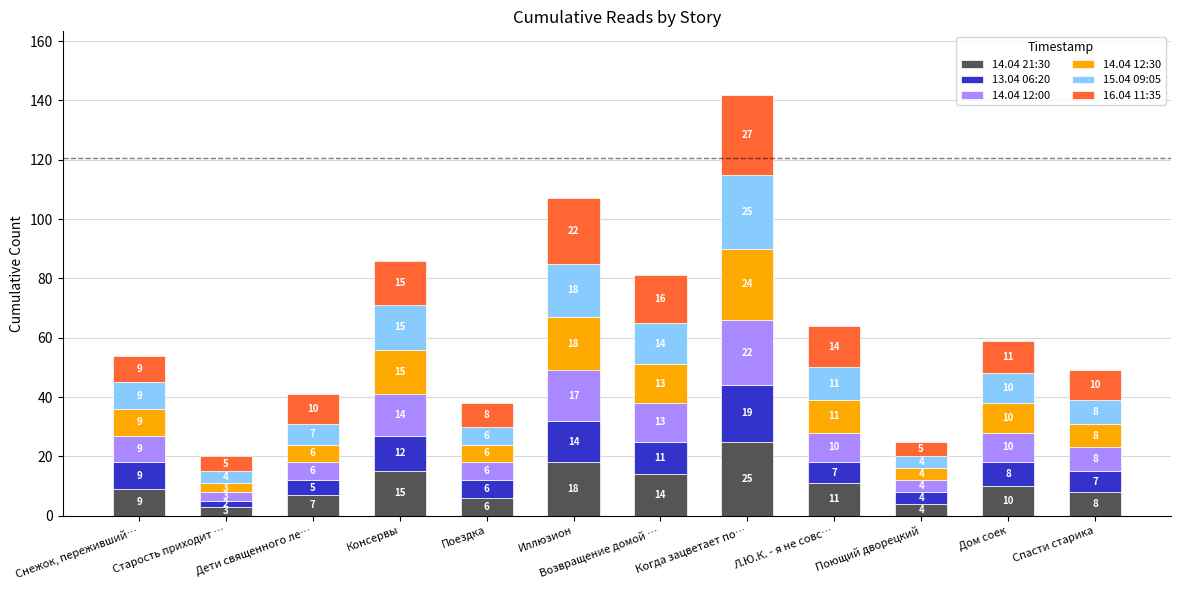

What is the difference between the maximum and minimum values in the 14.04 21:30 series?

22